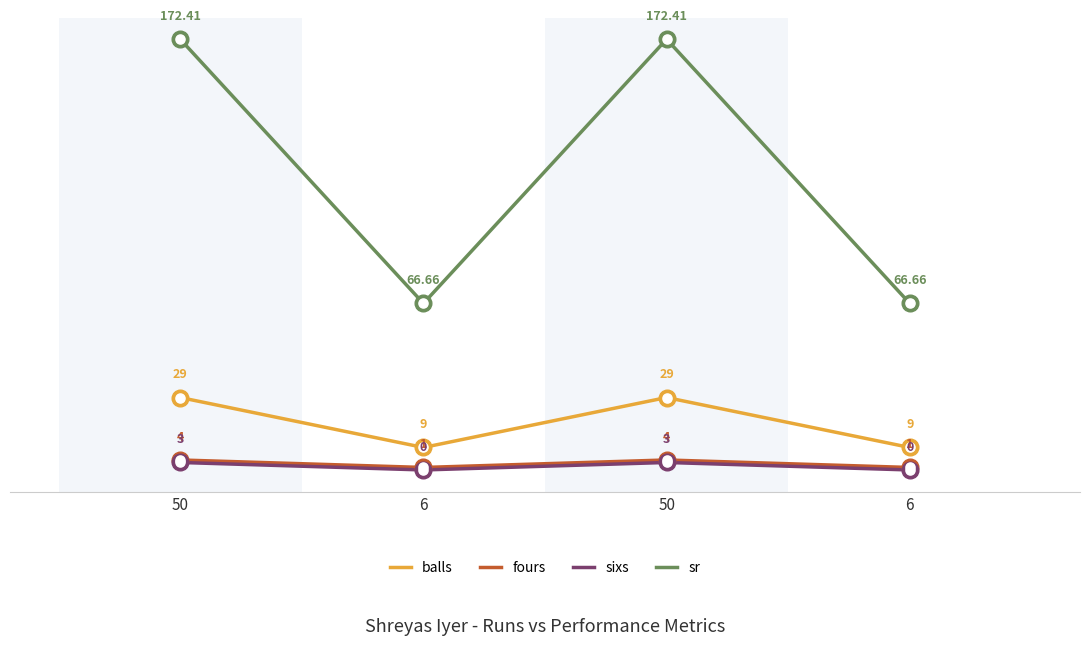

Which has a higher value, 50 or 50?

50